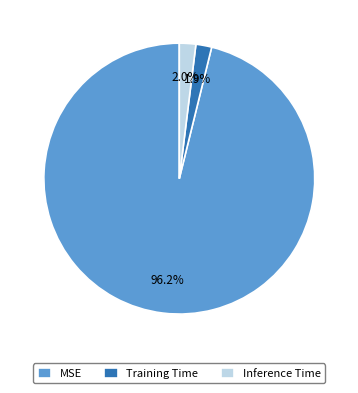

What percentage is the Training Time slice, to the nearest percent?

2%